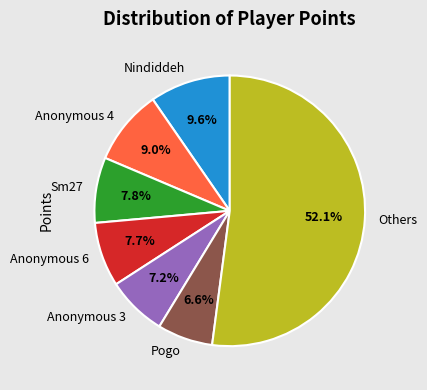

Which has a higher value, Nindiddeh or Anonymous 3?

Nindiddeh